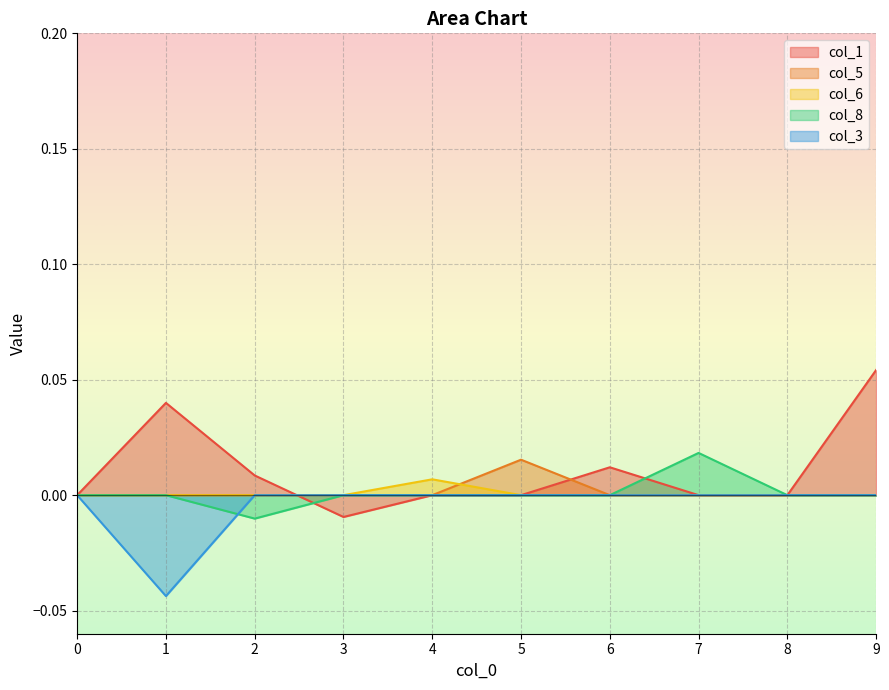

True or false: col_5 has a value of -0.0 at 0.

False